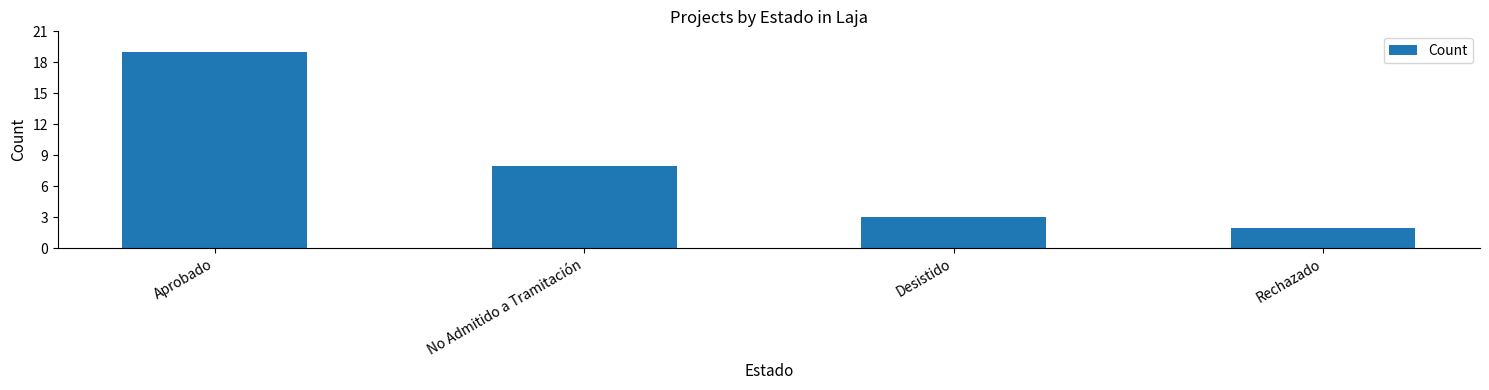

List the labels in order of value, largest first.

Aprobado, No Admitido a Tramitación, Desistido, Rechazado